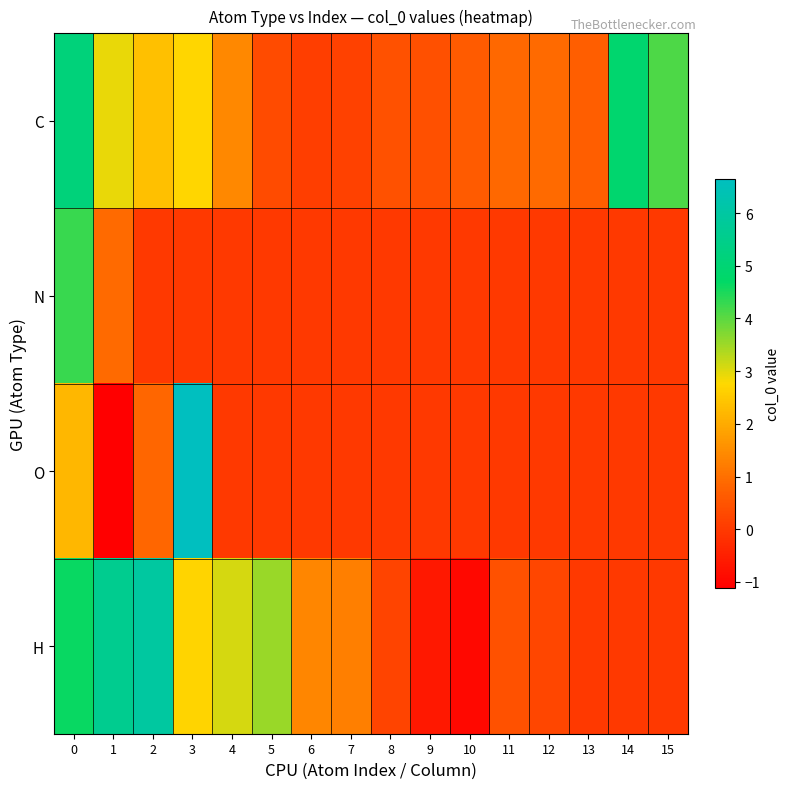

Which series has the largest total across all categories?

C